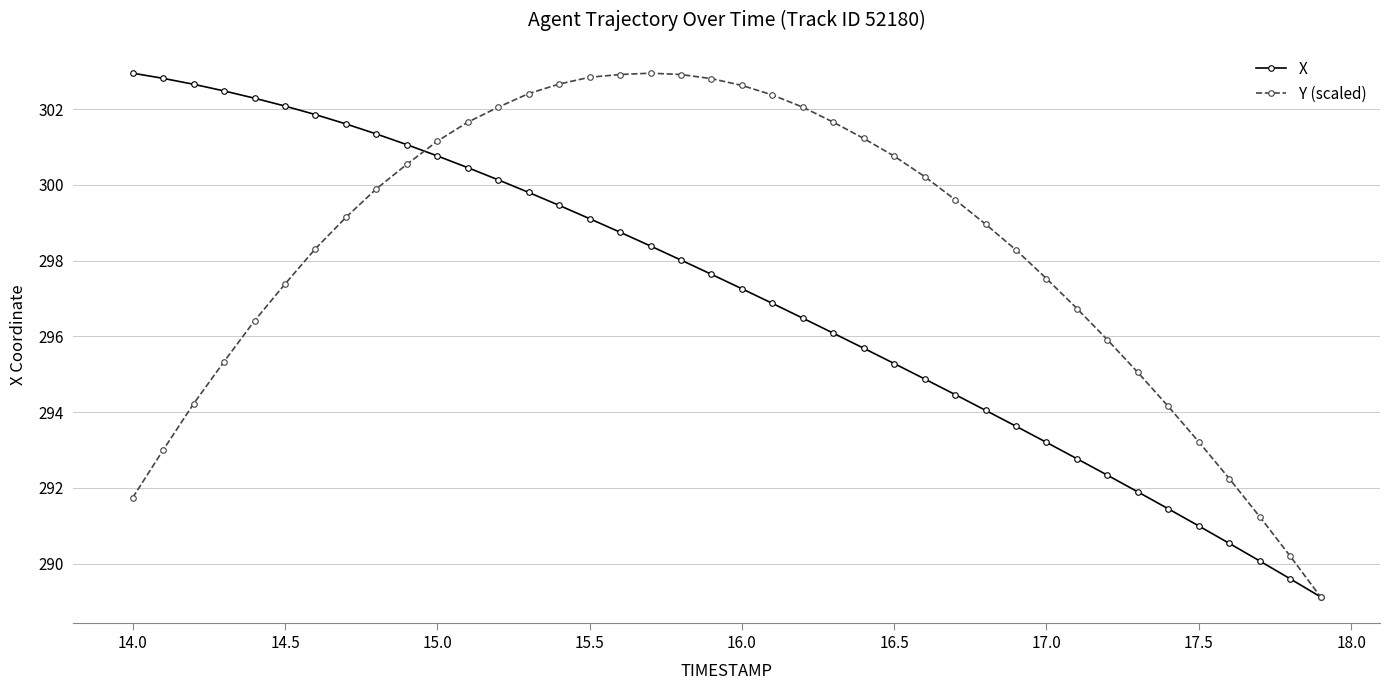

At how many categories does at least one series exceed 291?

38